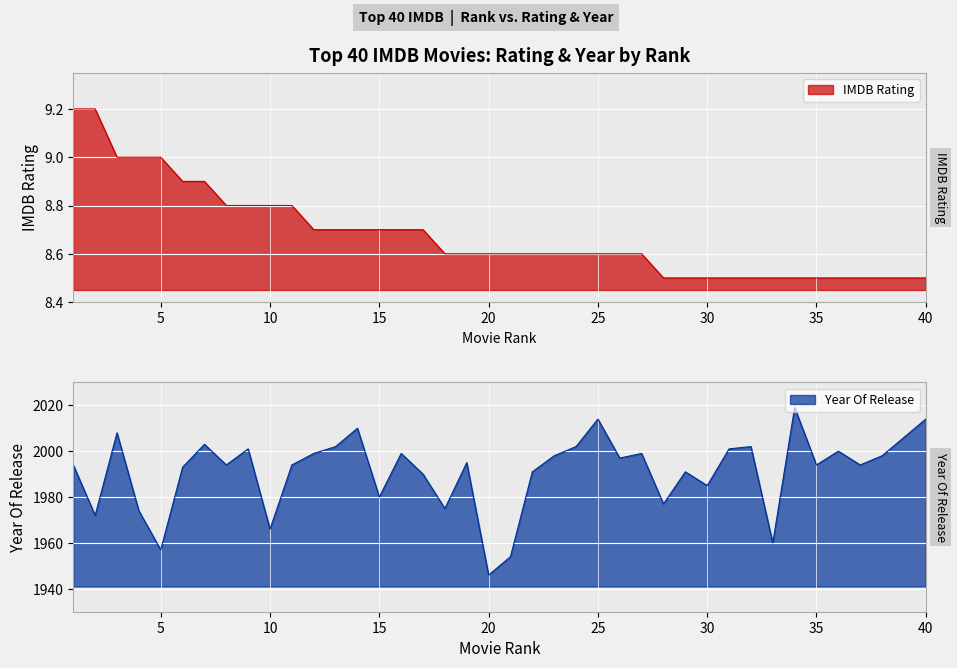

Which category has the lowest value across all series?

28